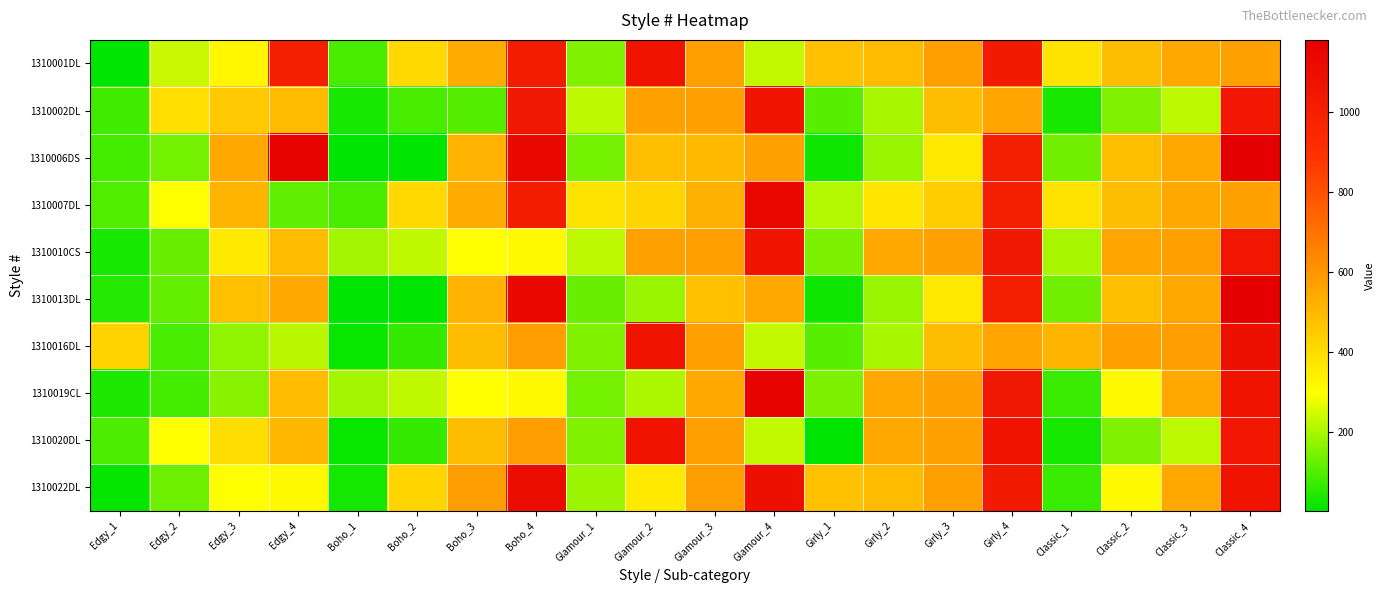

At Girly_1, list the series in order from largest to smallest.

1310001DL, 1310022DL, 1310007DL, 1310010CS, 1310019CL, 1310002DL, 1310016DL, 1310006DS, 1310013DL, 1310020DL